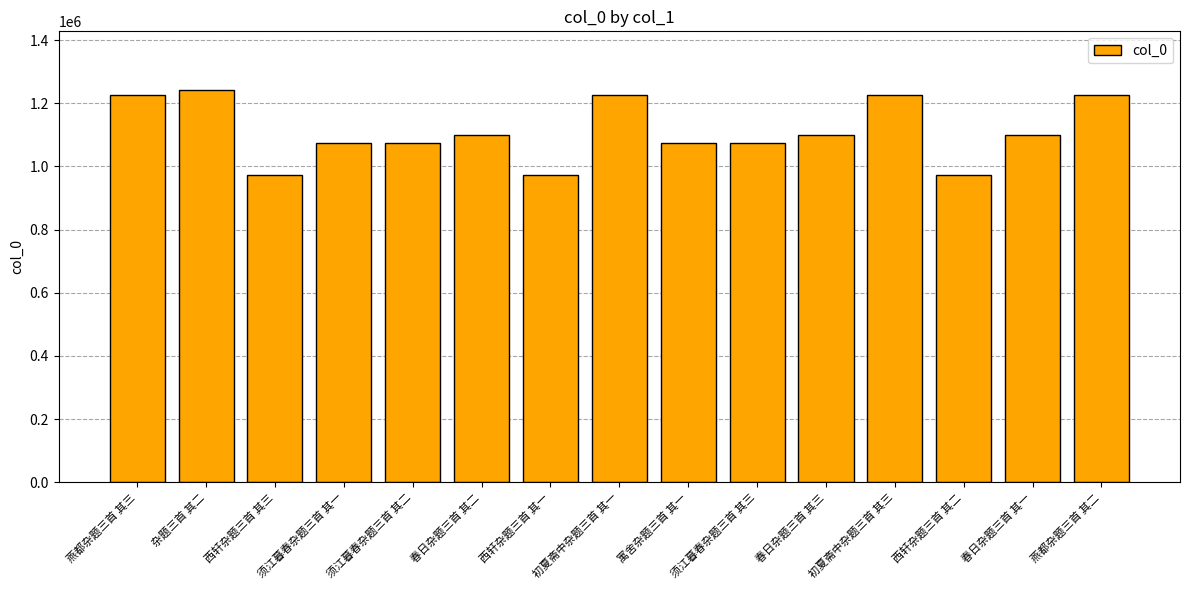

What is the difference between the values at 须江暮春杂题三首 其二 and 杂题三首 其二?

166085